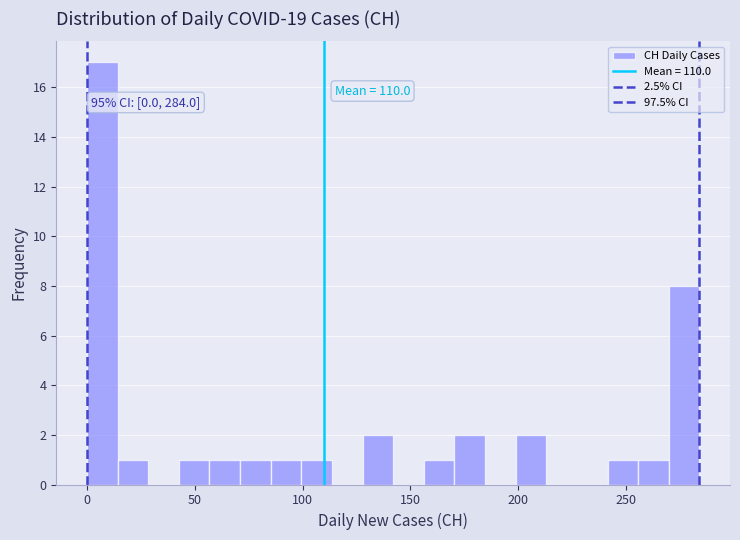

Read against the x-axis, roughly where is the centre of the tallest bar?

5